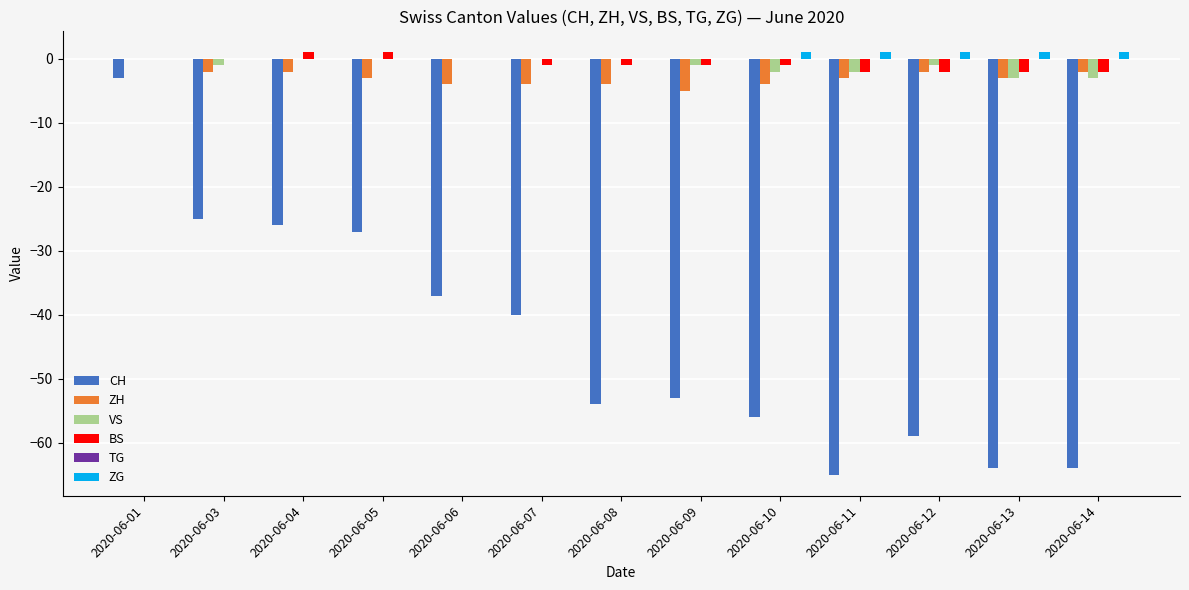

Which series changed the most between 2020-06-03 and 2020-06-08?

CH